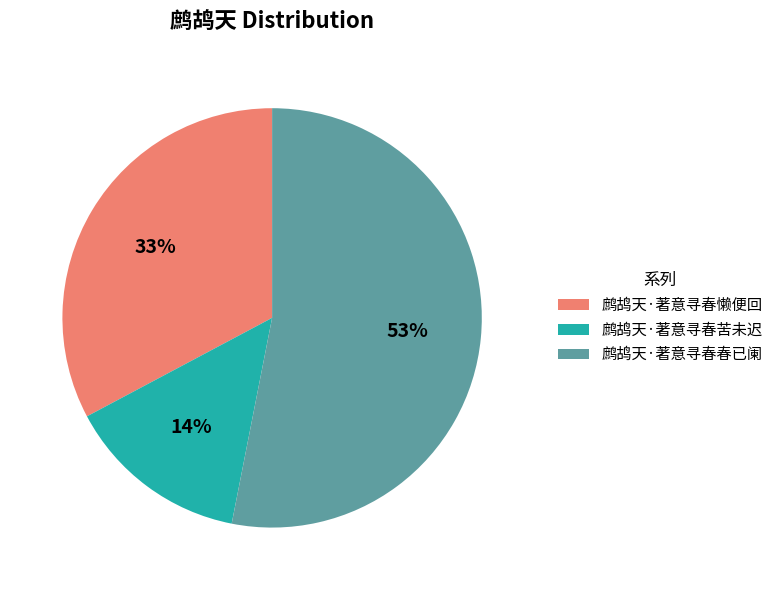

To the nearest percent, what portion does 鹧鸪天·著意寻春苦未迟 represent?

14%